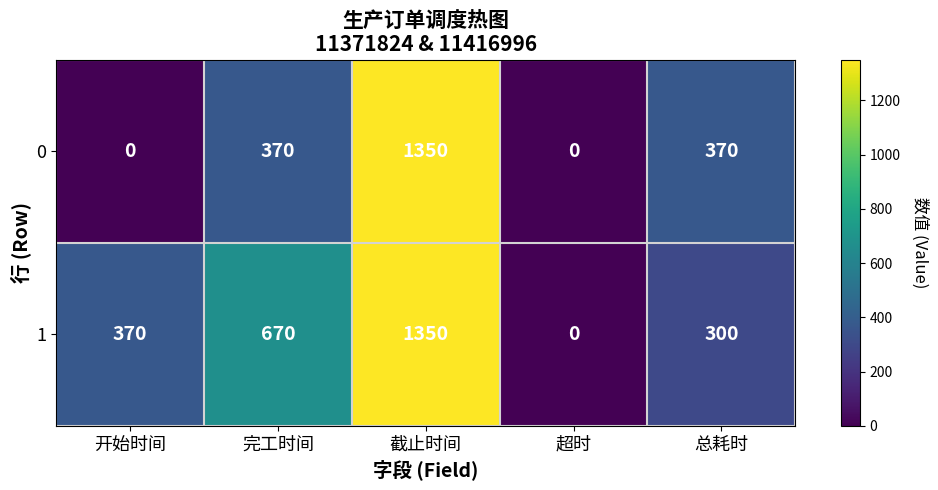

Is it true that 1 equals 1350 at 截止时间?

True